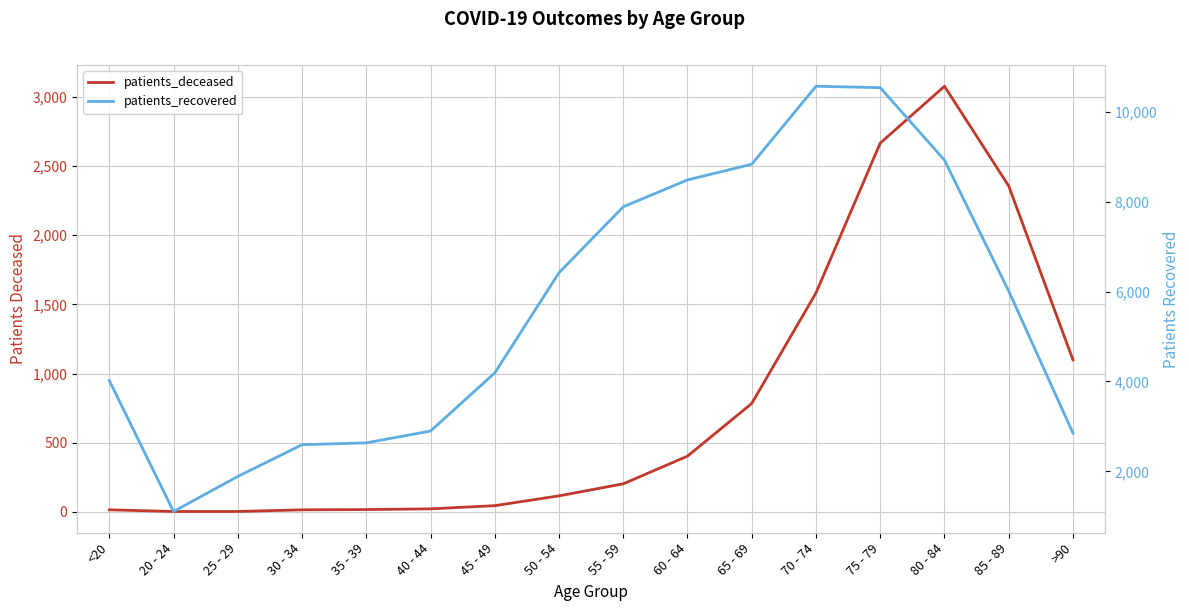

The value of patients_deceased at 80 - 84 is 3077. True or false?

True